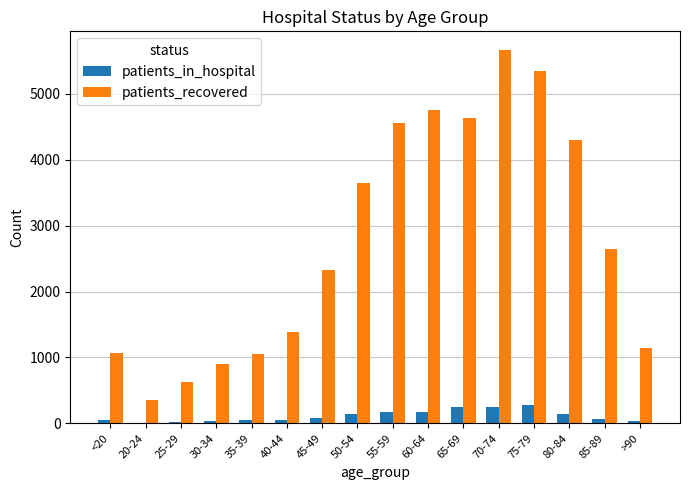

Which series has the largest total across all categories?

patients_recovered